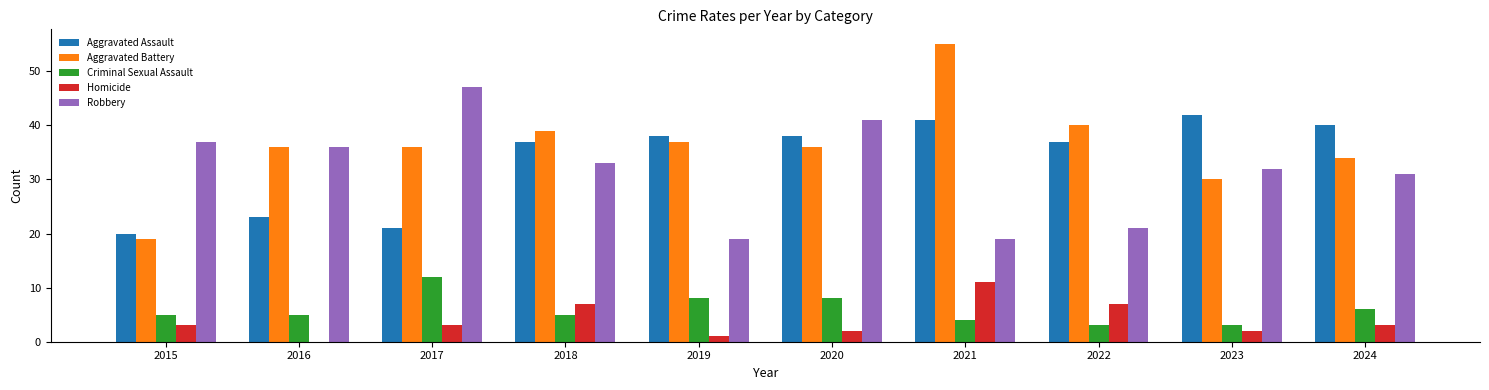

Which category has the highest value across all series?

2021